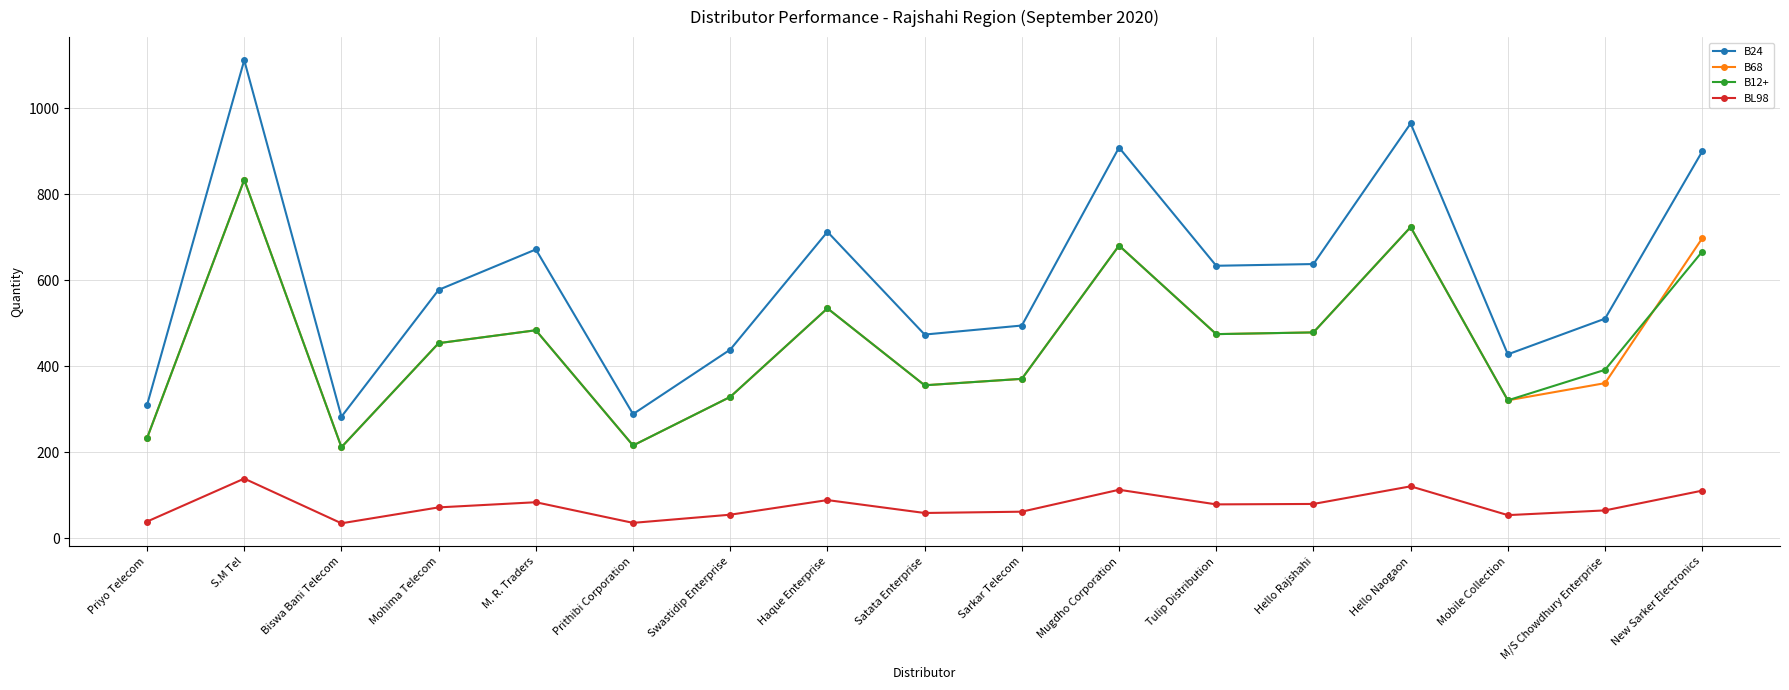

What position from the right is Hello Rajshahi?

5